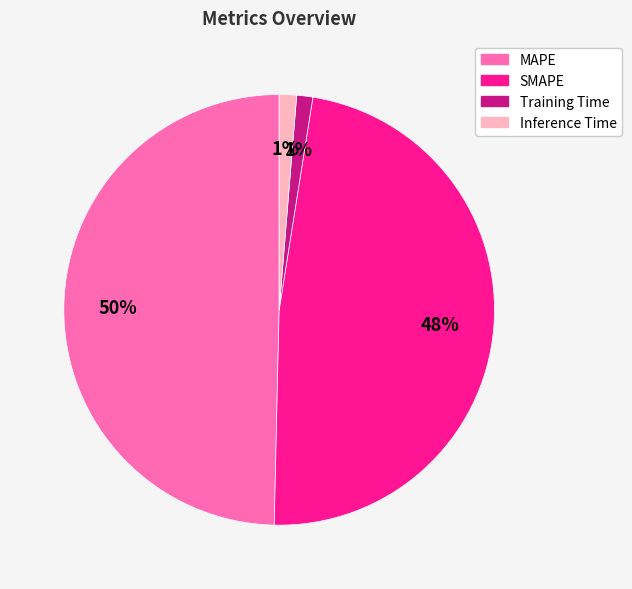

To the nearest percent, what percentage of the pie is SMAPE?

48%